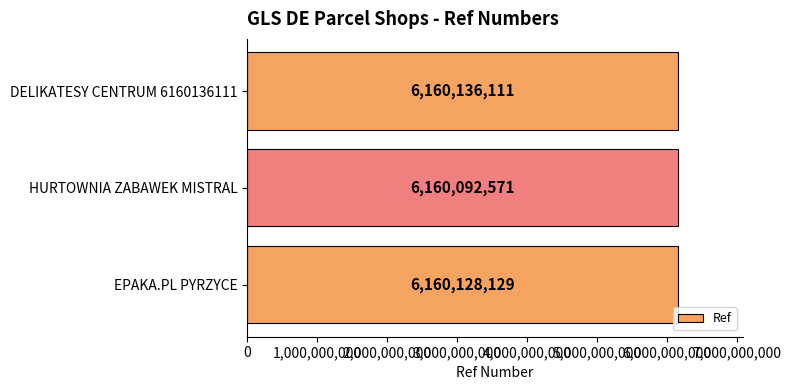

List the labels in order of value, largest first.

DELIKATESY CENTRUM 6160136111, EPAKA.PL PYRZYCE, HURTOWNIA ZABAWEK MISTRAL